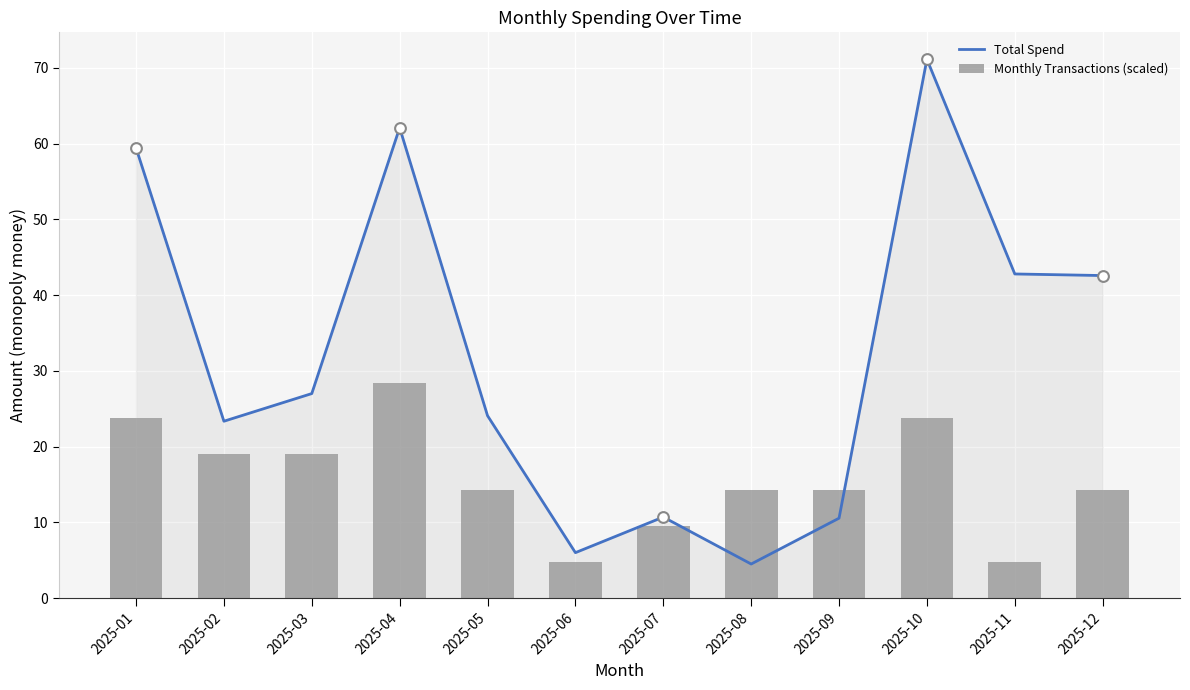

Which series contains the lowest Y value?

Total Spend